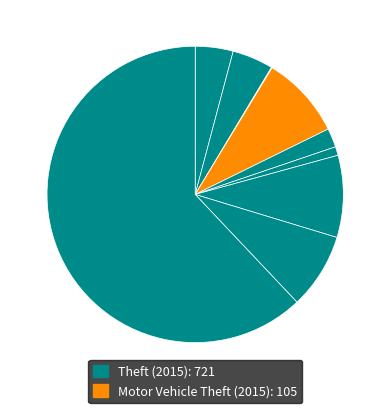

How many slices are in this pie chart?

9